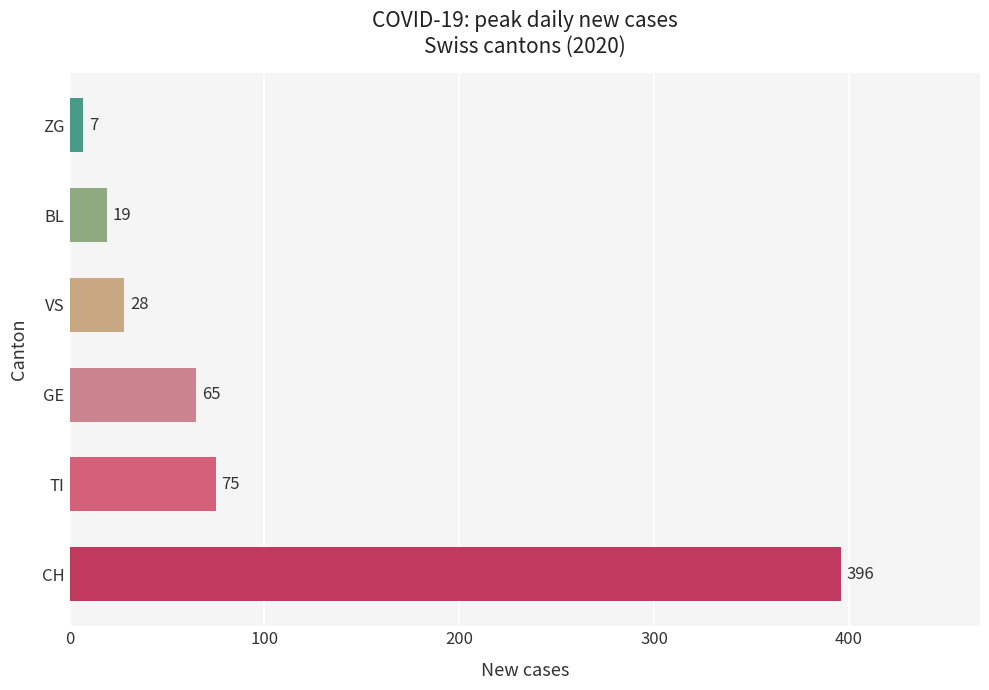

Count the number of data series in this chart.

1